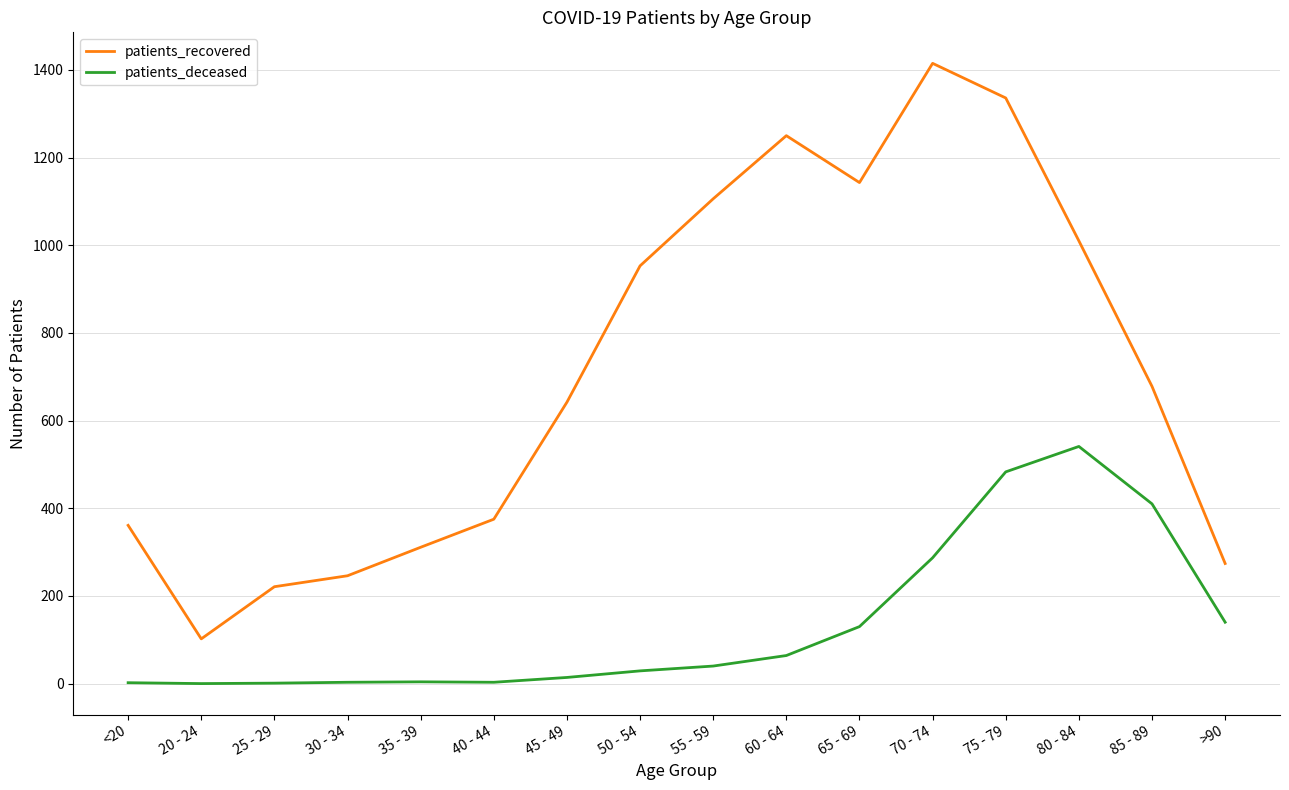

At which category does the chart reach its peak across all series?

70 - 74